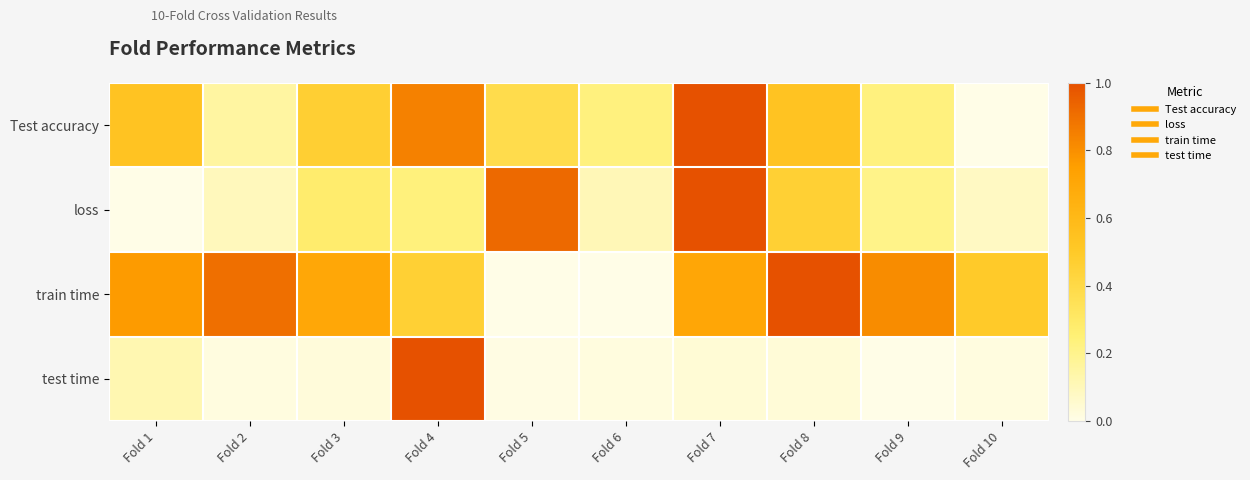

Rank the series by their average value, from highest to lowest.

train time, Test accuracy, loss, test time